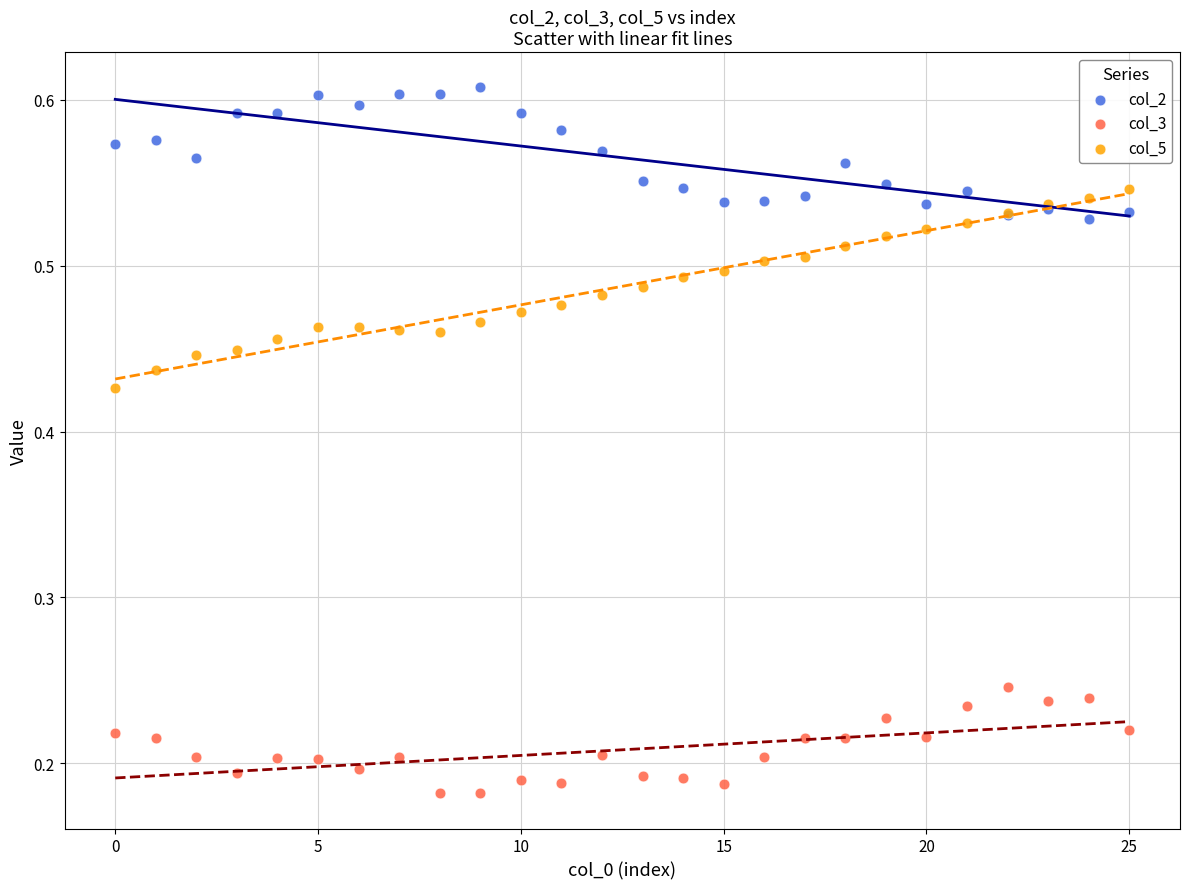

Which series has the widest spread of Y values?

col_5